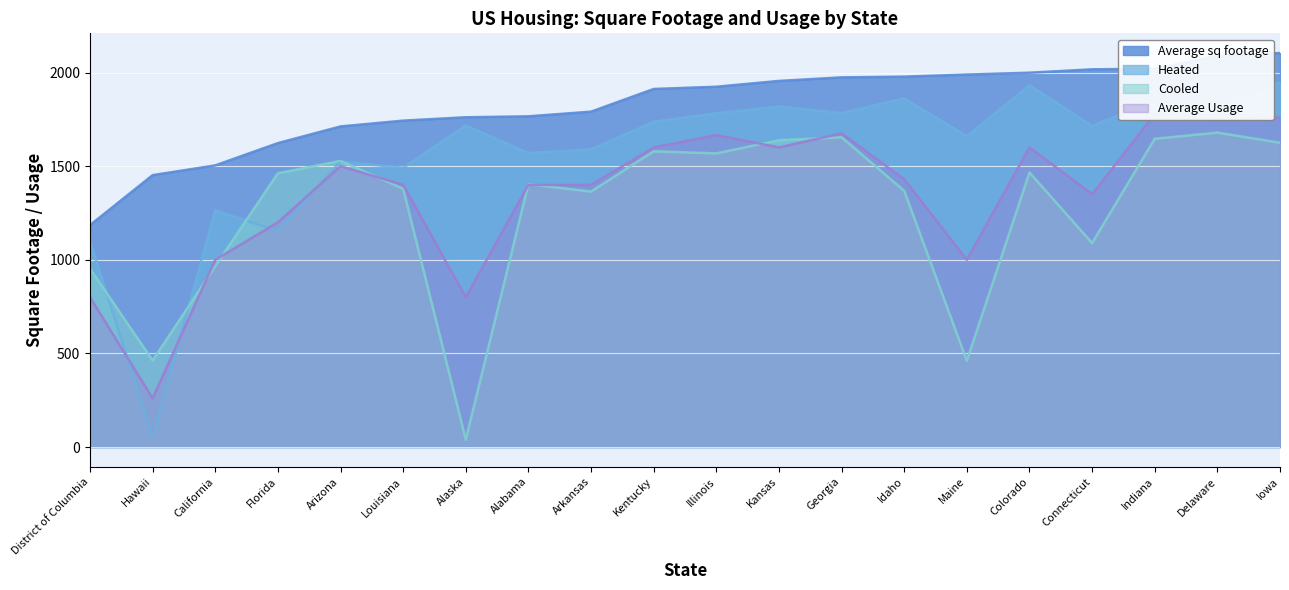

List the labels in order of Heated value, largest first.

Iowa, Colorado, Idaho, Indiana, Delaware, Kansas, Georgia, Illinois, Kentucky, Alaska, Connecticut, Maine, Arkansas, Alabama, Arizona, Louisiana, California, Florida, District of Columbia, Hawaii